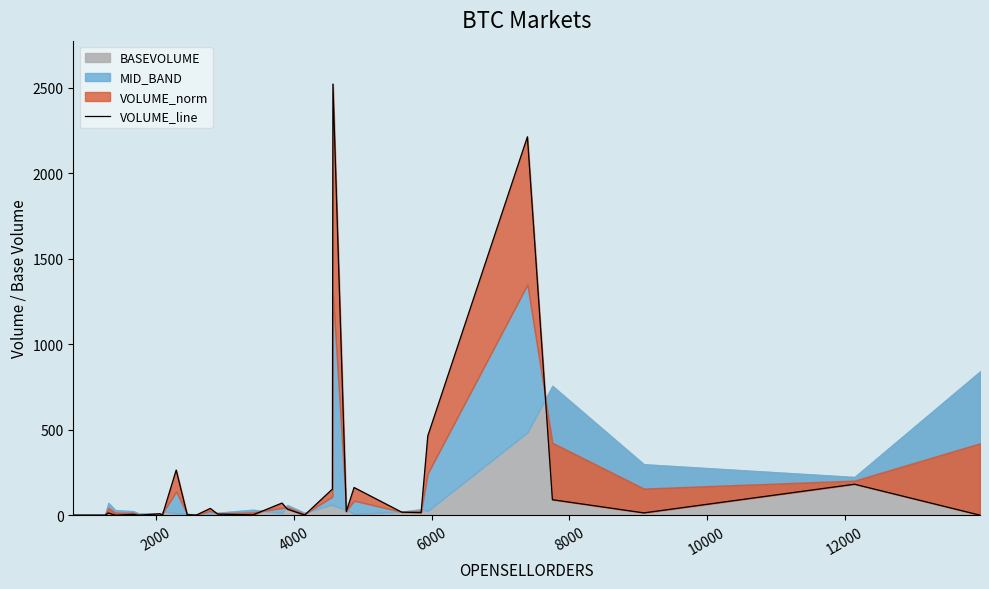

How many values exceed 13?

16